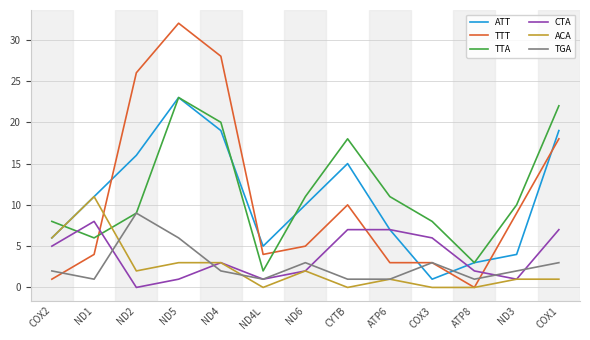

At which label is ACA closest to 5?

COX2